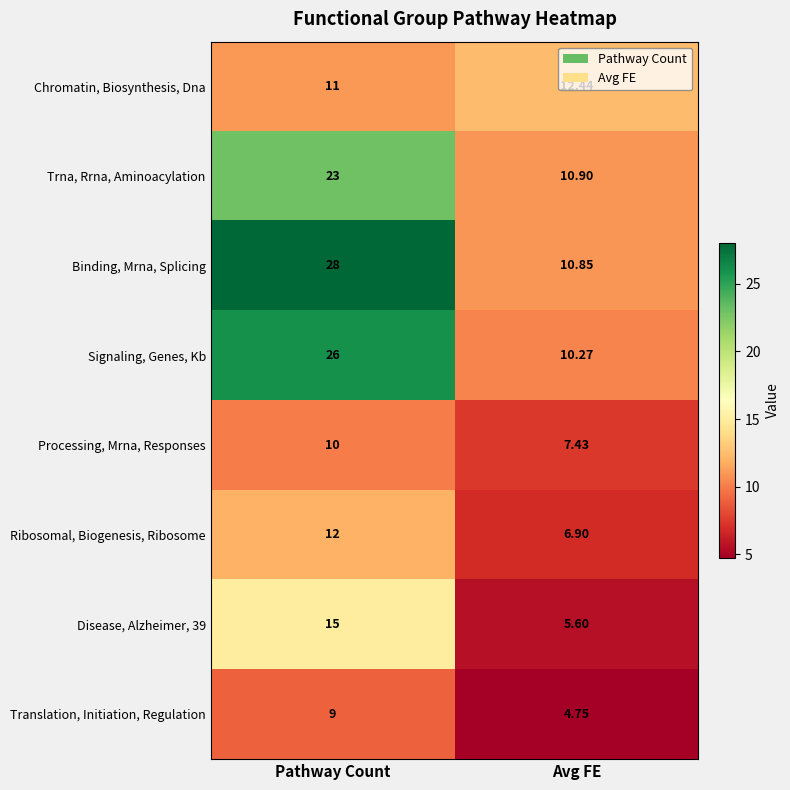

Rank the categories by Processing, Mrna, Responses value from highest to lowest.

Pathway Count, Avg FE